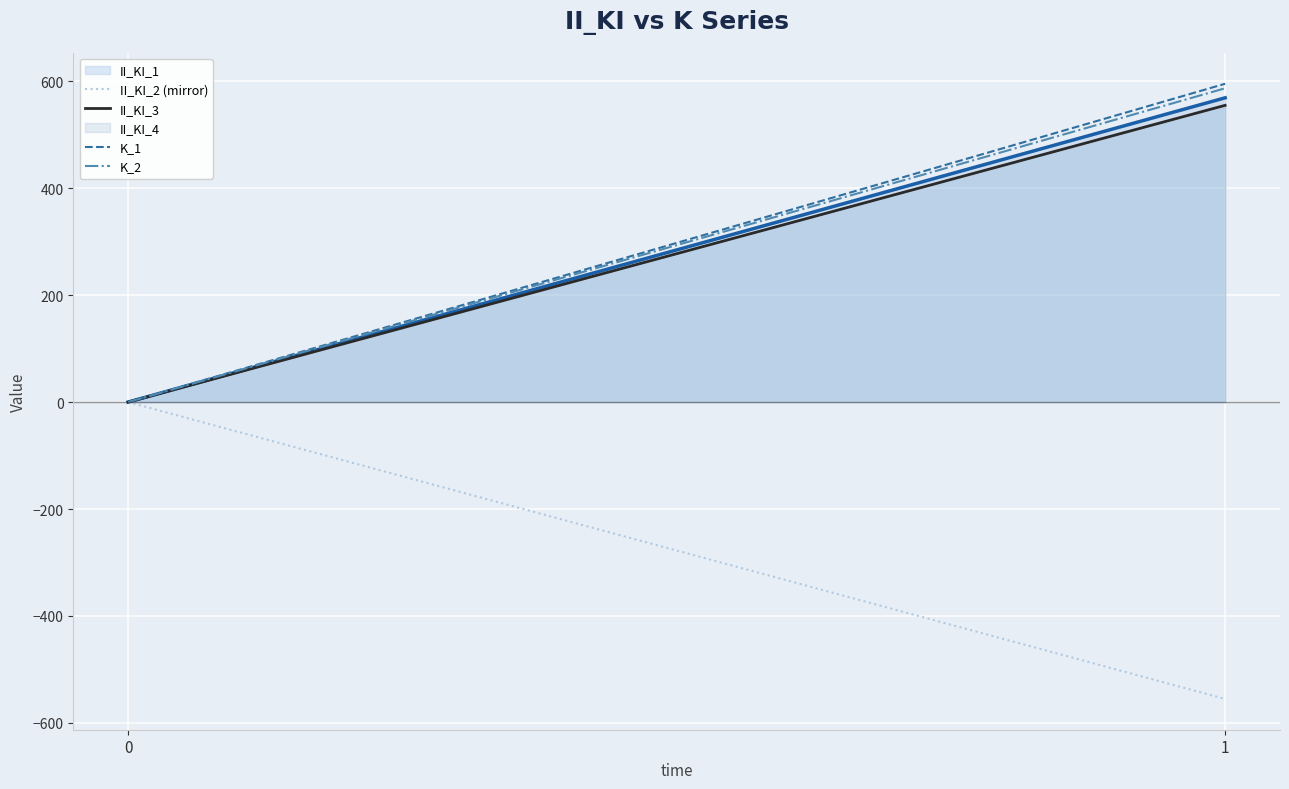

Reading left to right, extract all data points from this chart.

II_KI_2 (mirror): 0=0.0	1=-555.3
II_KI_3: 0=0.0	1=555.1
K_1: 0=0.0	1=595.4
K_2: 0=0.0	1=586.9